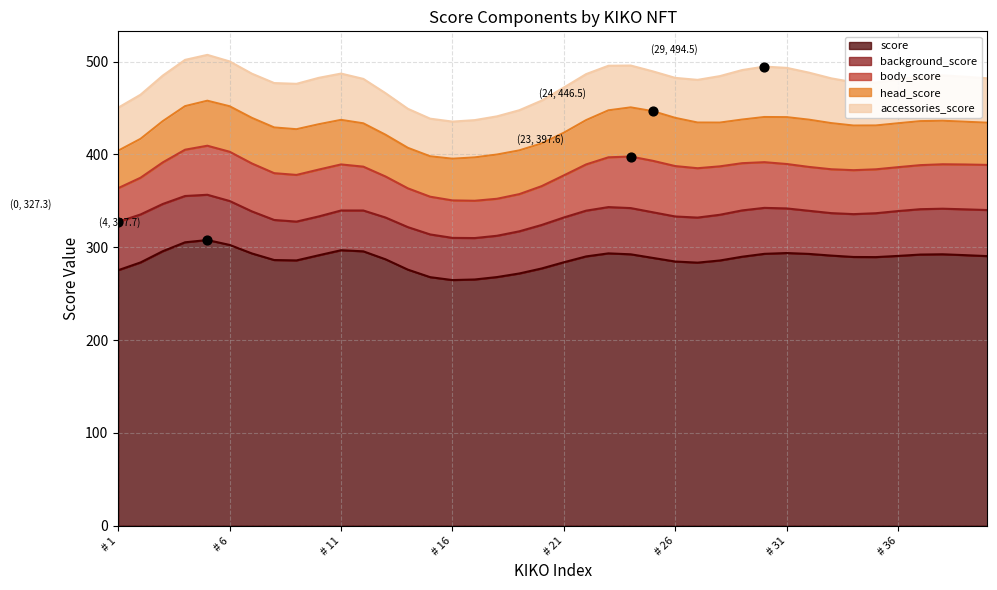

Which series contains the lowest Y value?

body_score